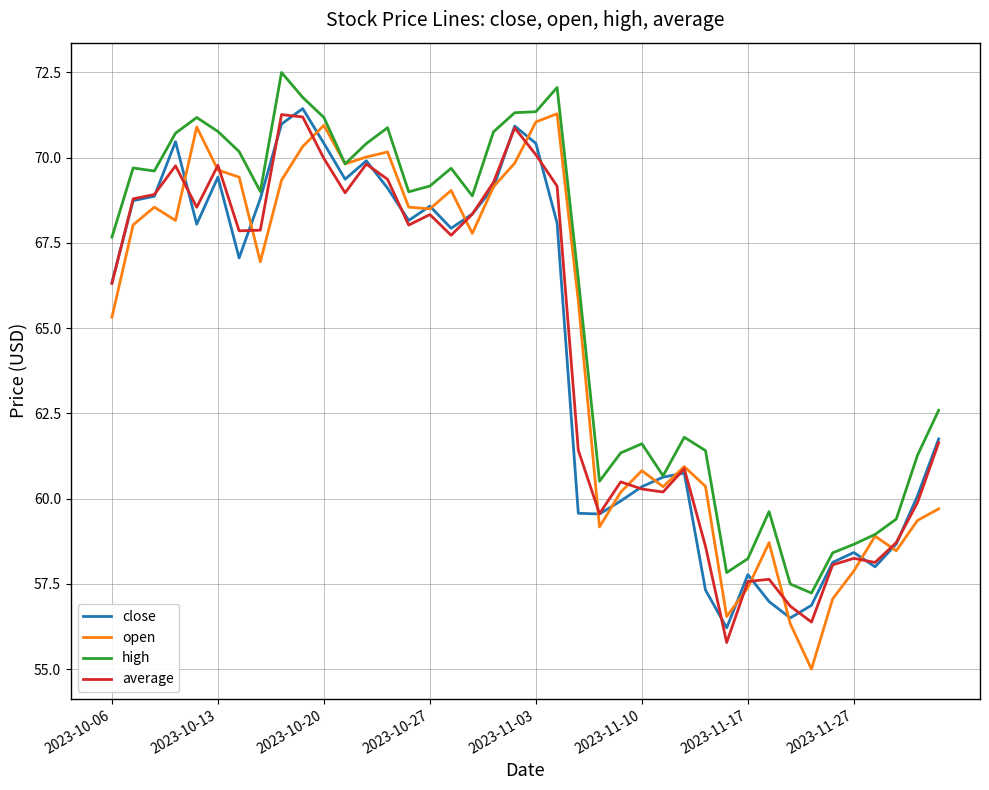

What is the smallest value displayed?

55.0